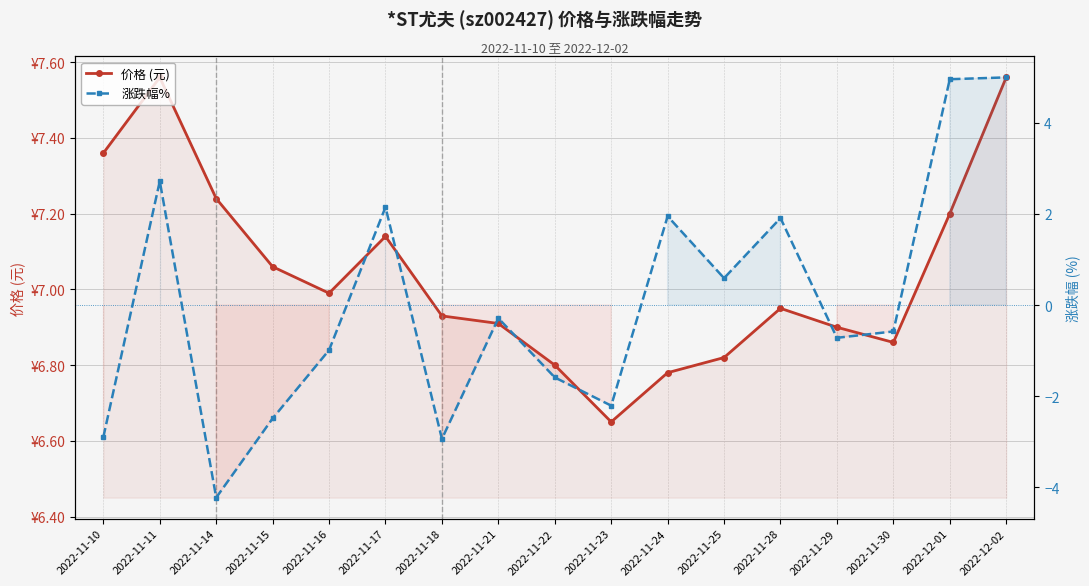

What is the label of the 13th point from the right?

2022-11-16